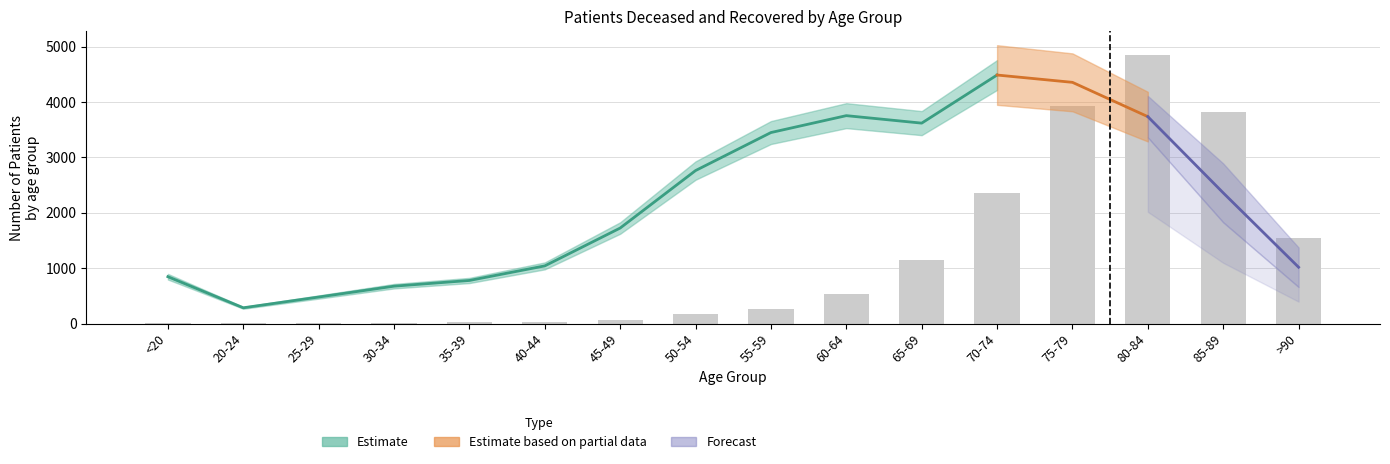

What is the change in value from 65-69 to 80-84?

+3705